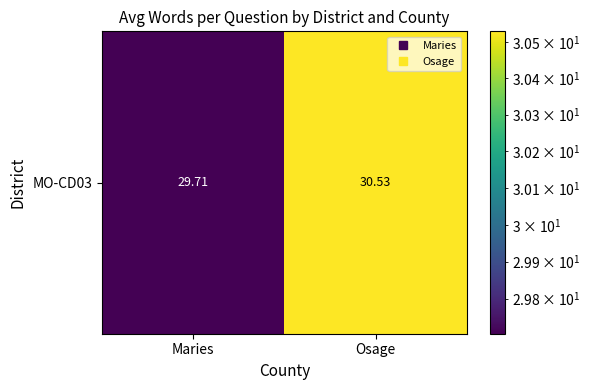

True or false: the data shows 29.7 at Maries.

True